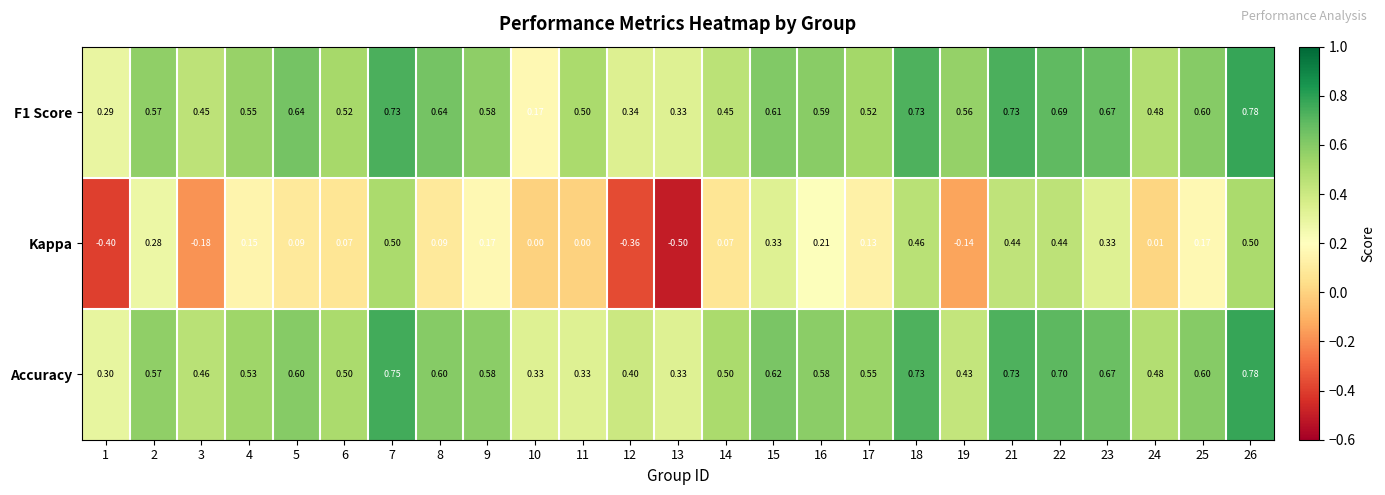

How many series are shown in this chart?

3